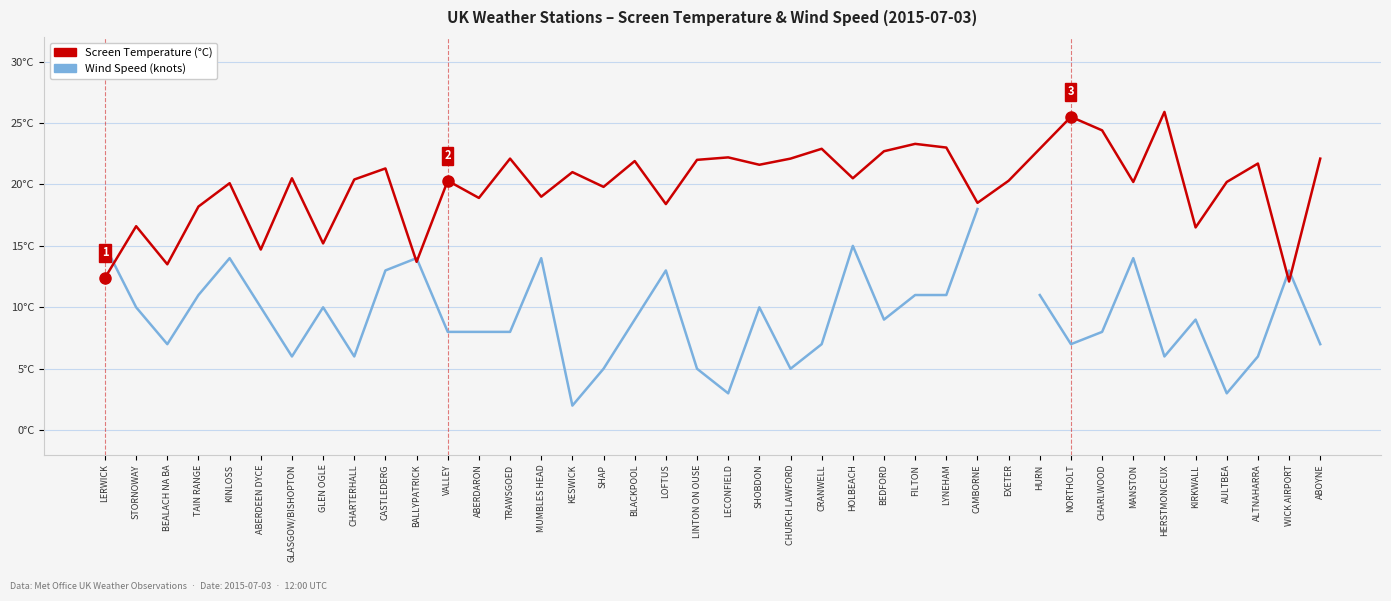

In Wind Speed (knots), how many points are lower than both neighbors (excluding endpoints)?

10